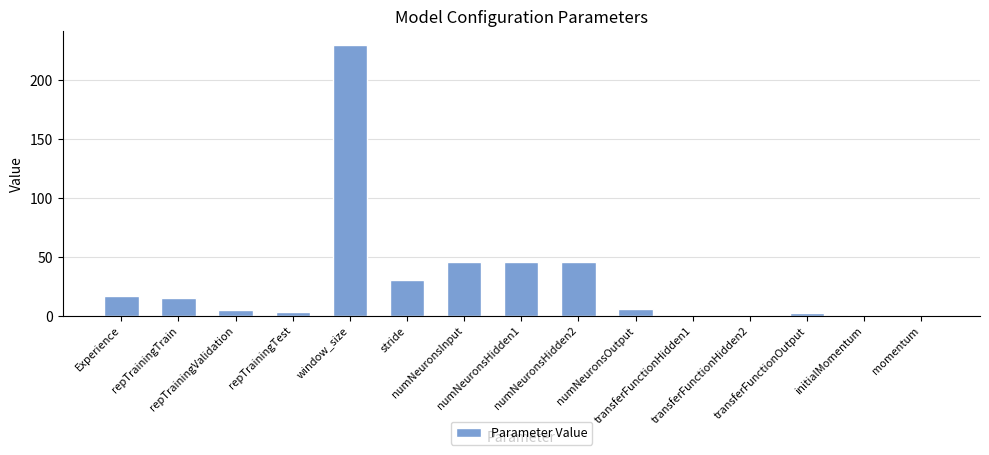

What is the sum of all values?

449.2